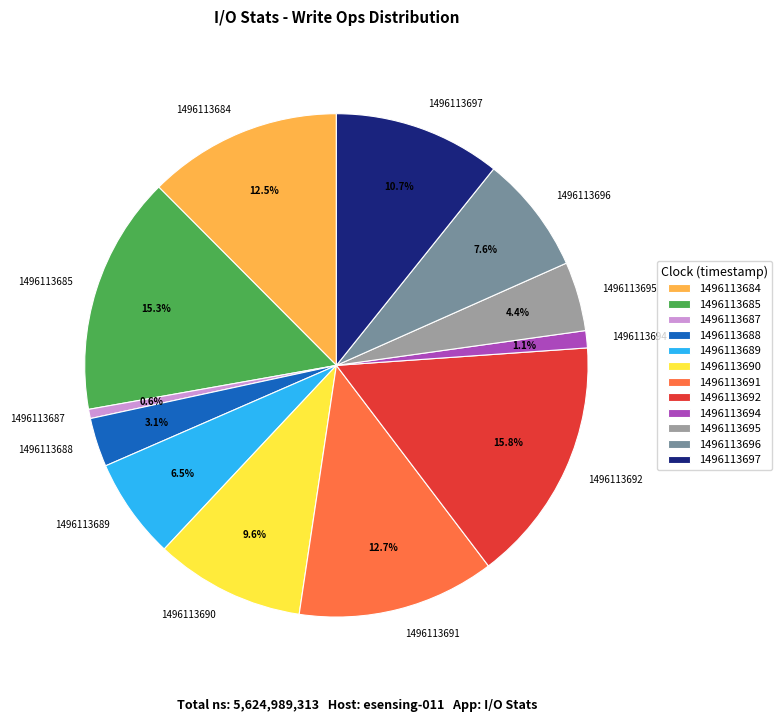

To the nearest percent, what is the average slice percentage?

8%